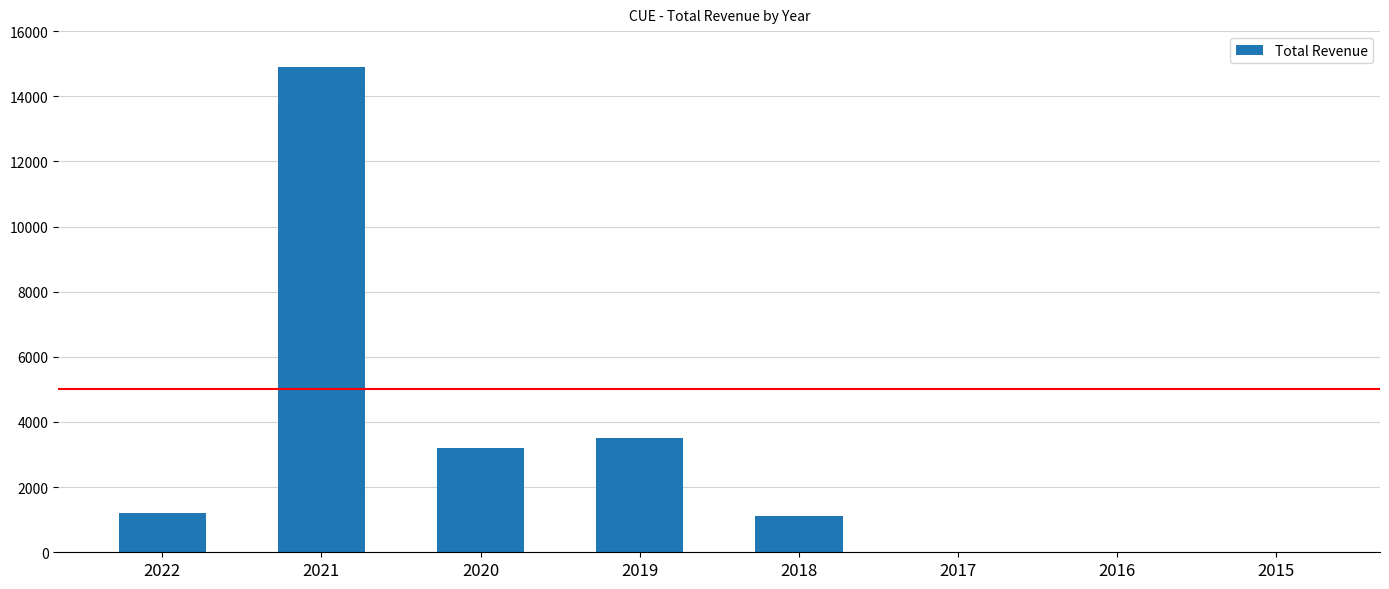

The chart shows a value of 1879 at 2018. True or false?

False